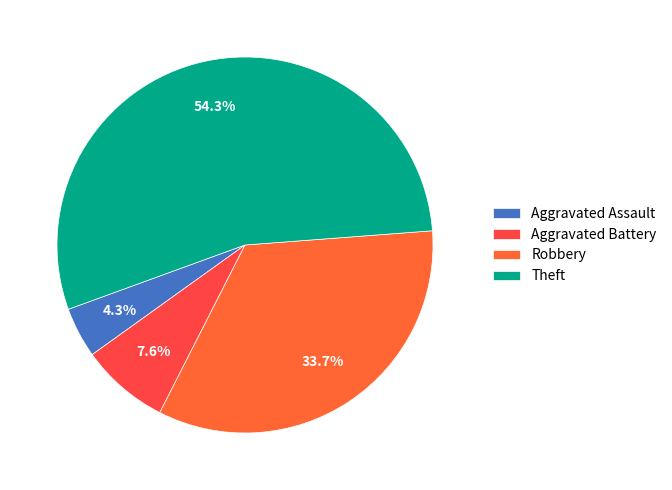

Which category has the smallest portion of the pie?

Aggravated Assault